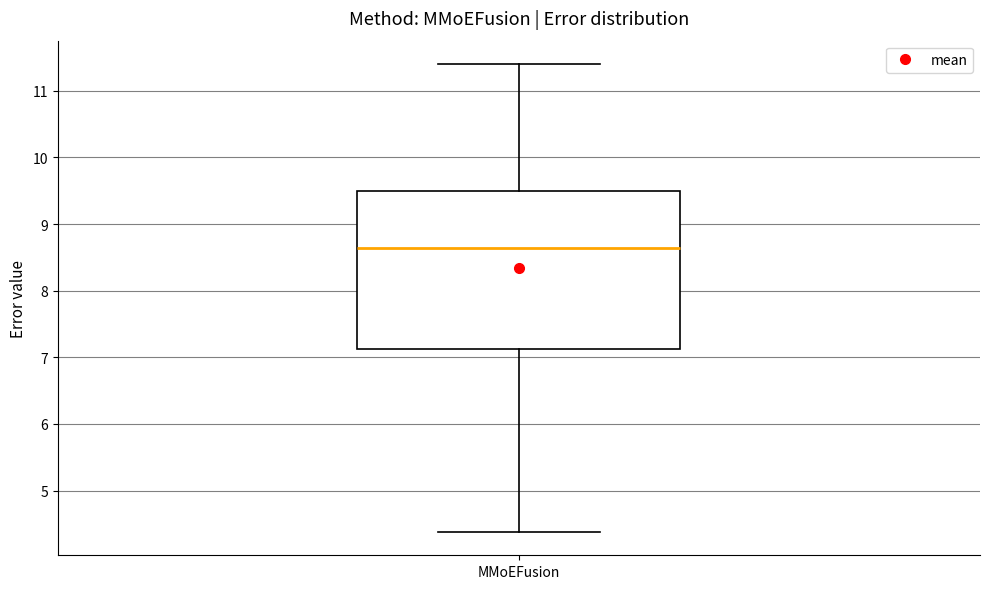

Transcribe this box plot: give where the median line is, the range the box spans, and where the two whiskers end, as read against the y-axis. The values are not printed on the chart, so give them approximately, as read against the axis.

median 8.6, box 7.1 to 9.5, whiskers 4.4 to 11.4